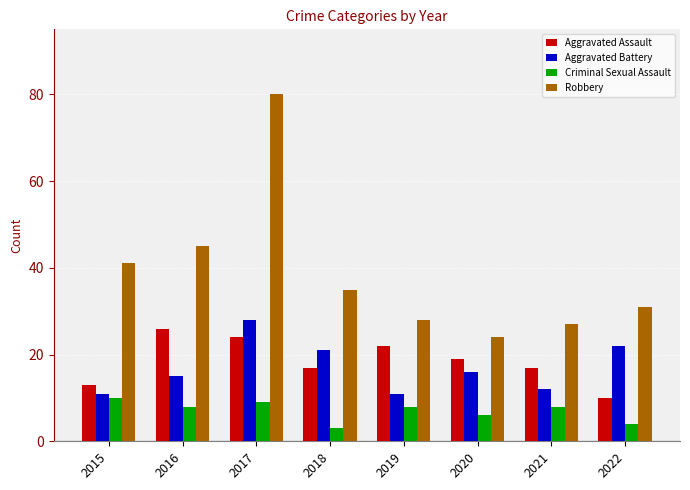

What is the lowest value of the Aggravated Assault series?

10